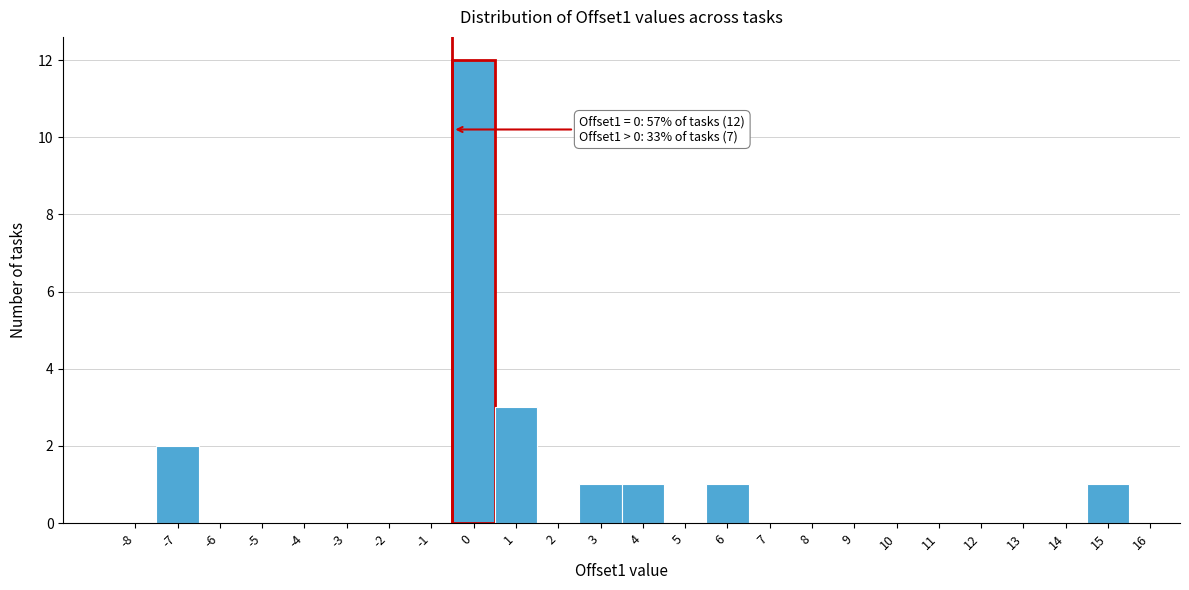

Reading right to left, what are all the values shown in this chart?

15=1	14=0	13=0	12=0	11=0	10=0	9=0	8=0	7=0	6=1	5=0	4=1	3=1	2=0	1=3	0=12	-1=0	-2=0	-3=0	-4=0	-5=0	-6=0	-7=2	-8=0